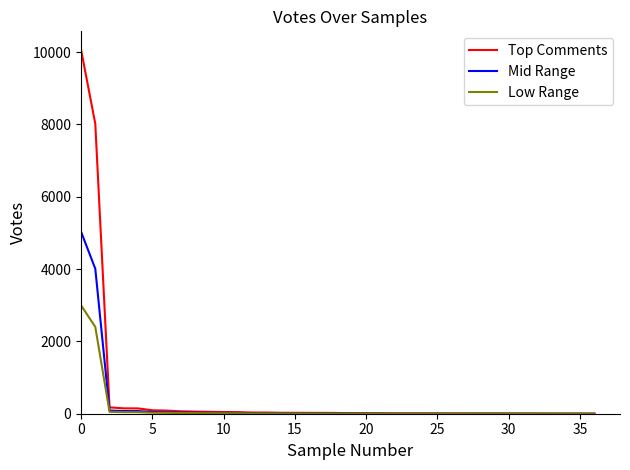

Which series has the widest spread of values?

Top Comments